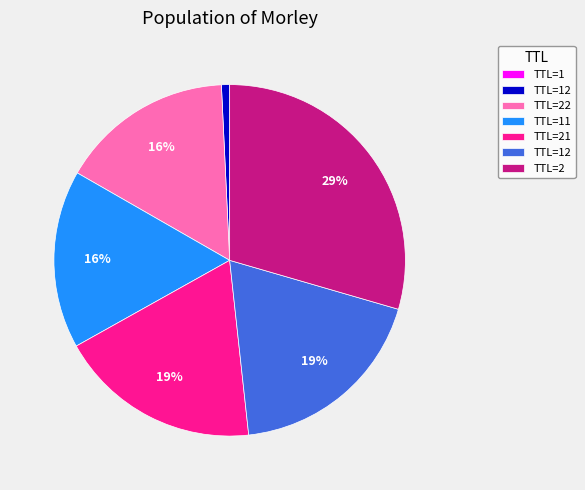

Is there any slice that represents more than half of the pie?

No